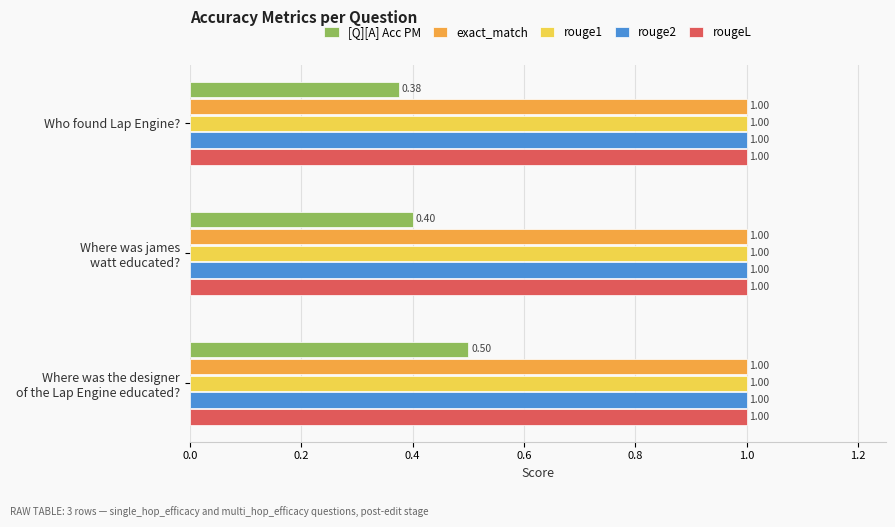

At how many categories does at least one series exceed 0?

3